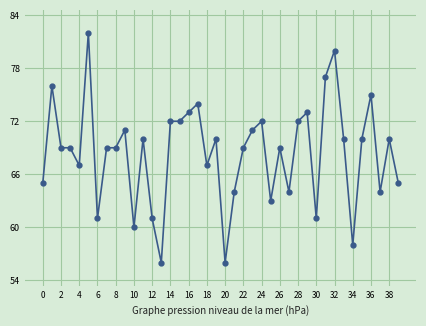

What is the difference between the maximum and minimum values?

26